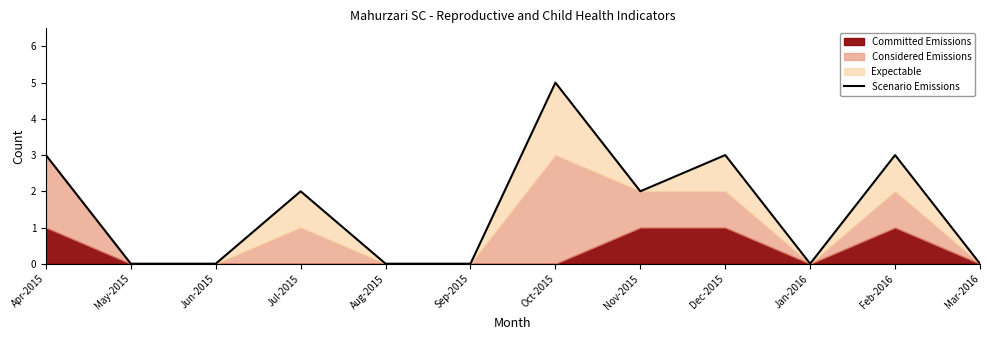

How many interior local peaks (higher than both neighbors) does the data have?

4